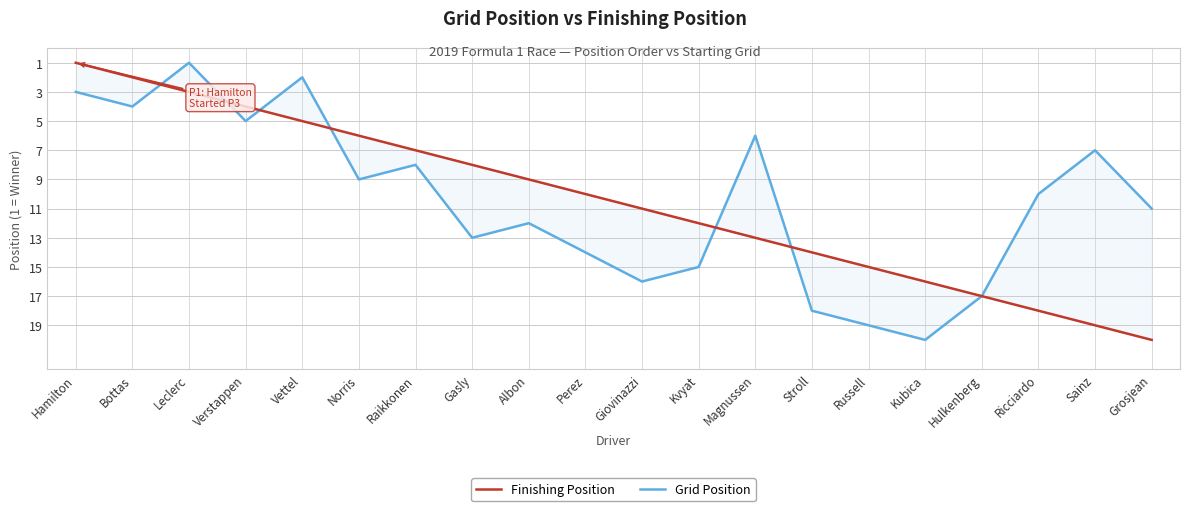

True or false: Grid Position has a value of 20 at Perez.

False